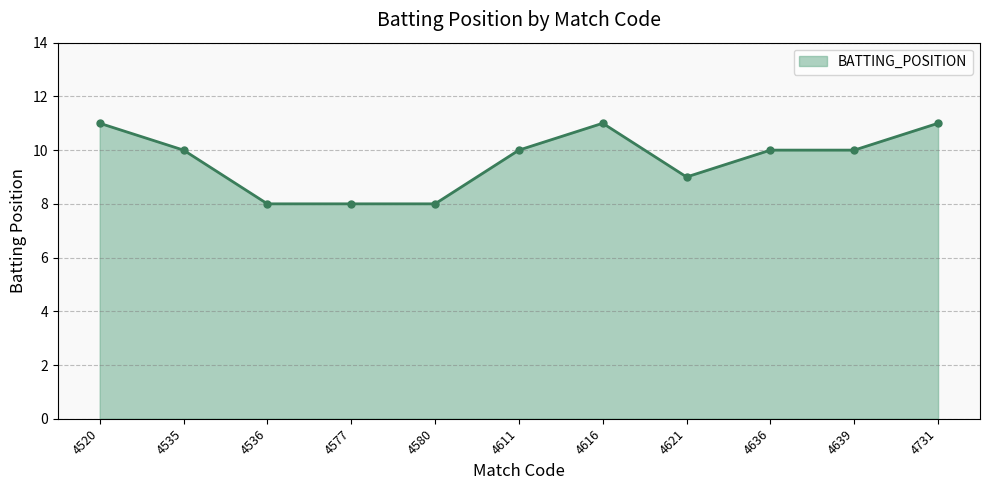

True or false: the data has more than 0 interior local peaks.

True